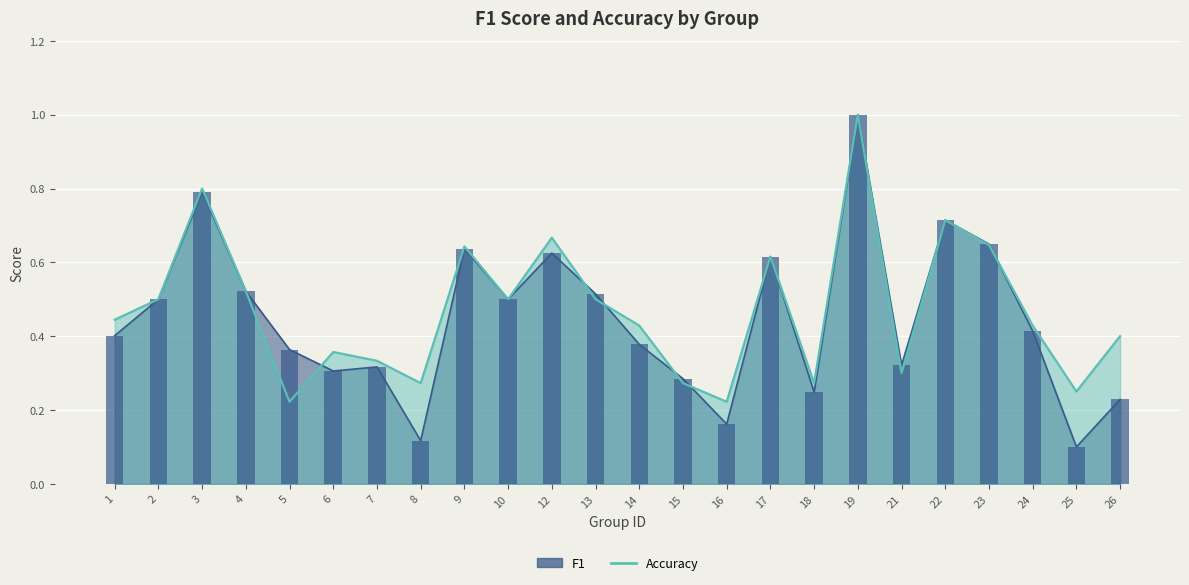

Reading left to right, transcribe all the data shown in this chart.

f1: 1=0.4	2=0.5	3=0.8	4=0.5	5=0.4	6=0.3	7=0.3	8=0.1	9=0.6	10=0.5	12=0.6	13=0.5	14=0.4	15=0.3	16=0.2	17=0.6	18=0.2	19=1.0	21=0.3	22=0.7	23=0.6	24=0.4	25=0.1	26=0.2
accuracy: 1=0.4	2=0.5	3=0.8	4=0.5	5=0.2	6=0.4	7=0.3	8=0.3	9=0.6	10=0.5	12=0.7	13=0.5	14=0.4	15=0.3	16=0.2	17=0.6	18=0.3	19=1.0	21=0.3	22=0.7	23=0.6	24=0.4	25=0.2	26=0.4